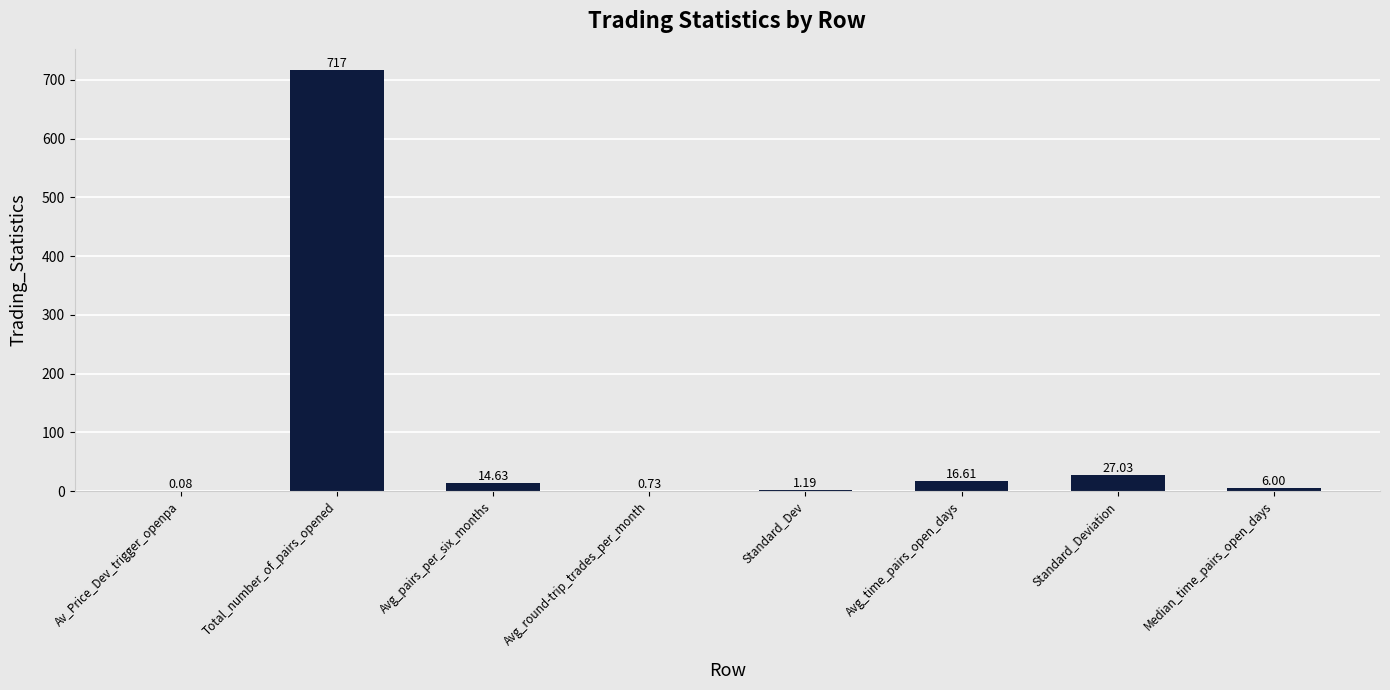

Which has a higher value, Median_time_pairs_open_days or Avg_pairs_per_six_months?

Avg_pairs_per_six_months